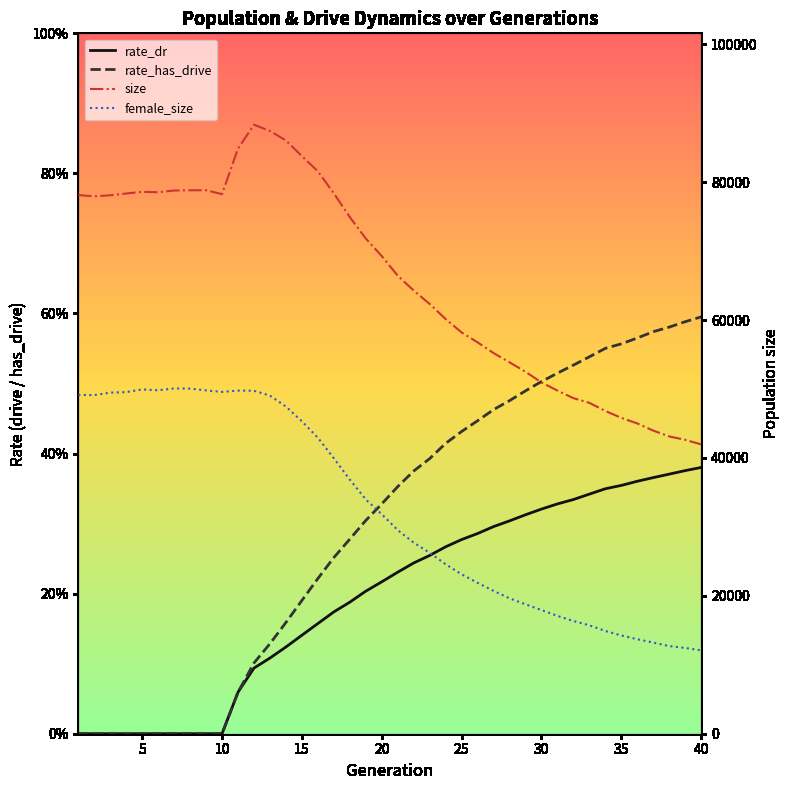

True or false: size and rate_has_drive intersect in this chart.

False